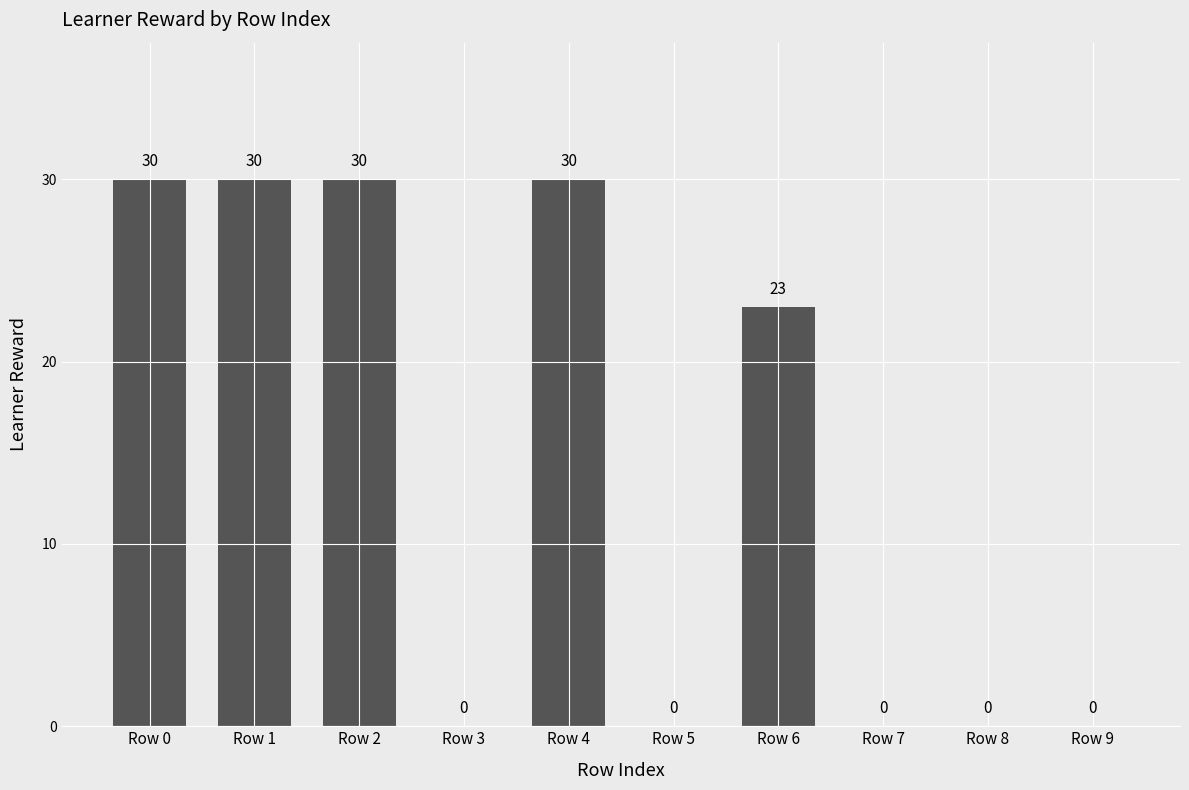

Is it true that the value at Row 7 is 0?

True